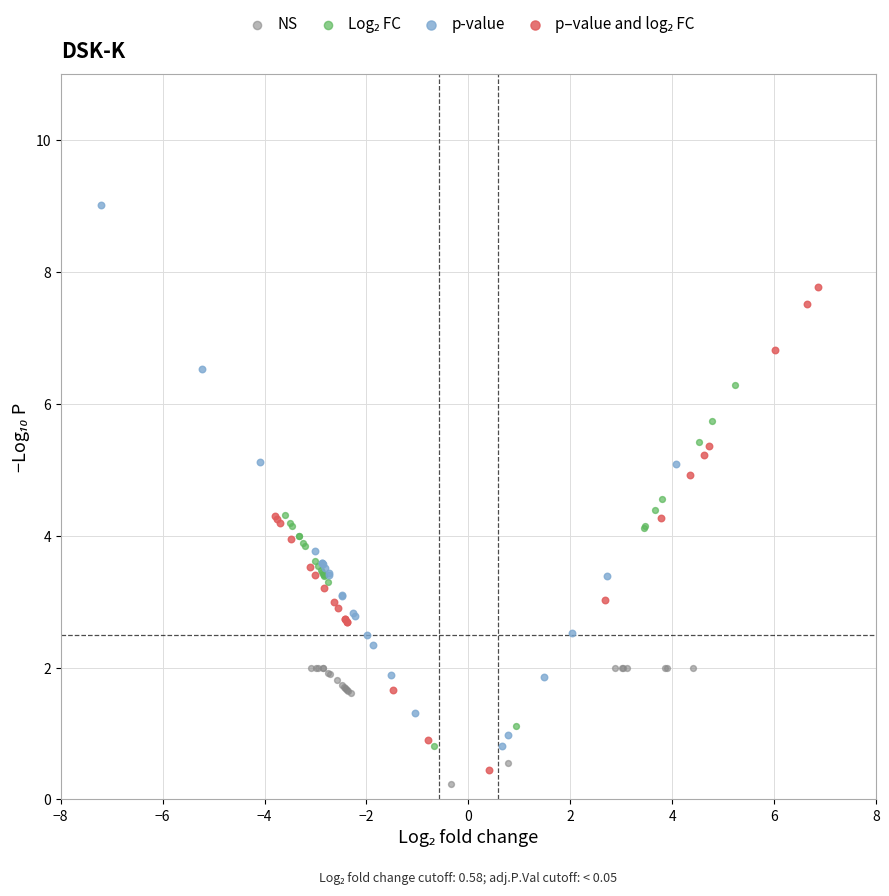

Which series reaches the maximum Y coordinate?

p-value